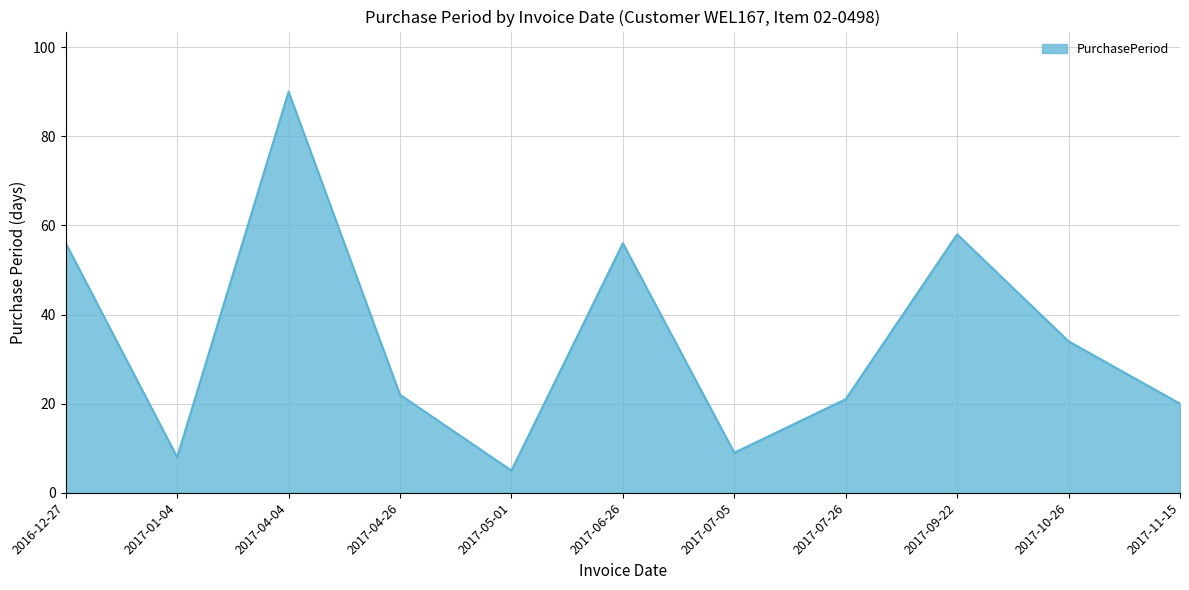

What is the smallest value displayed?

5